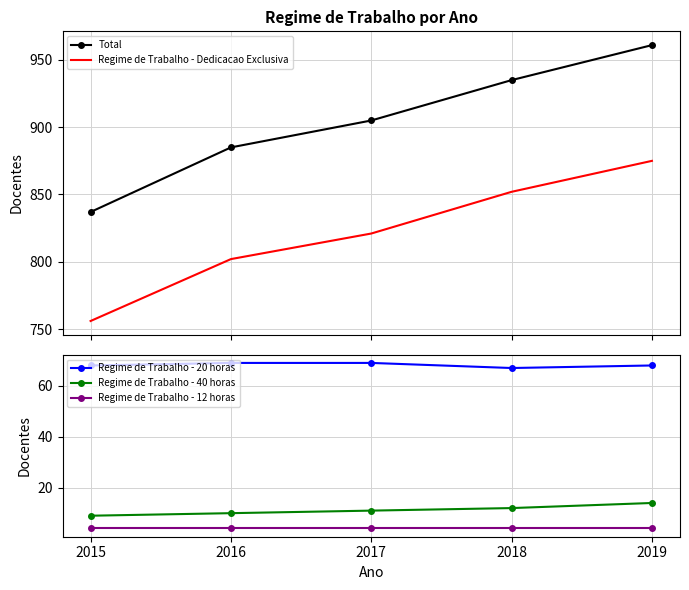

List the series in order of their peak value, lowest first.

Regime de Trabalho - 12 horas, Regime de Trabalho - 40 horas, Regime de Trabalho - 20 horas, Regime de Trabalho - Dedicacao Exclusiva, Total